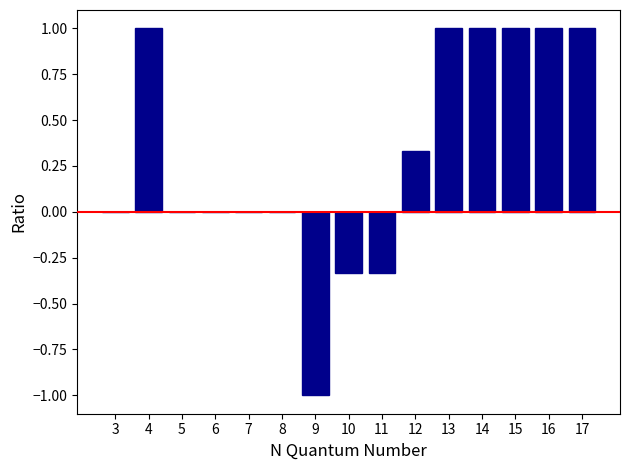

The value at 14 is 0.6. True or false?

False